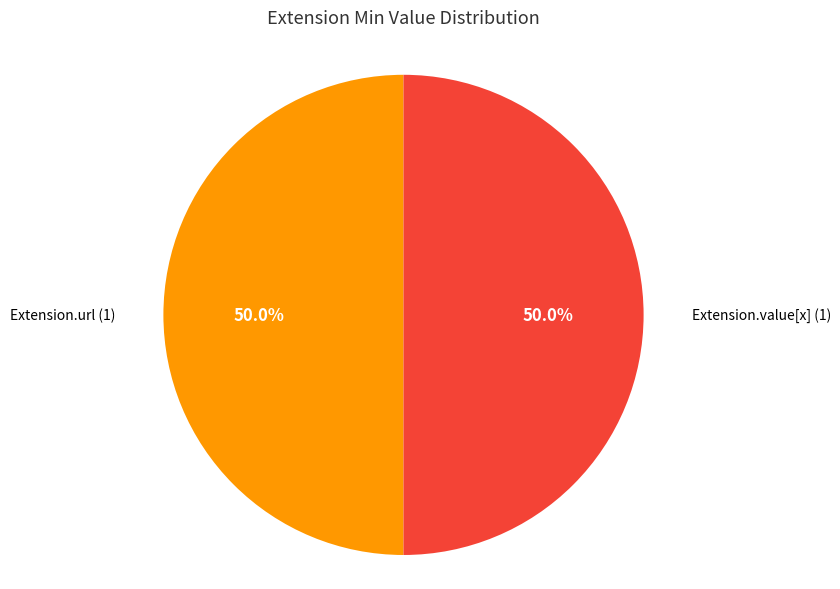

To the nearest percent, what is the difference between the largest and smallest slice percentages?

0%